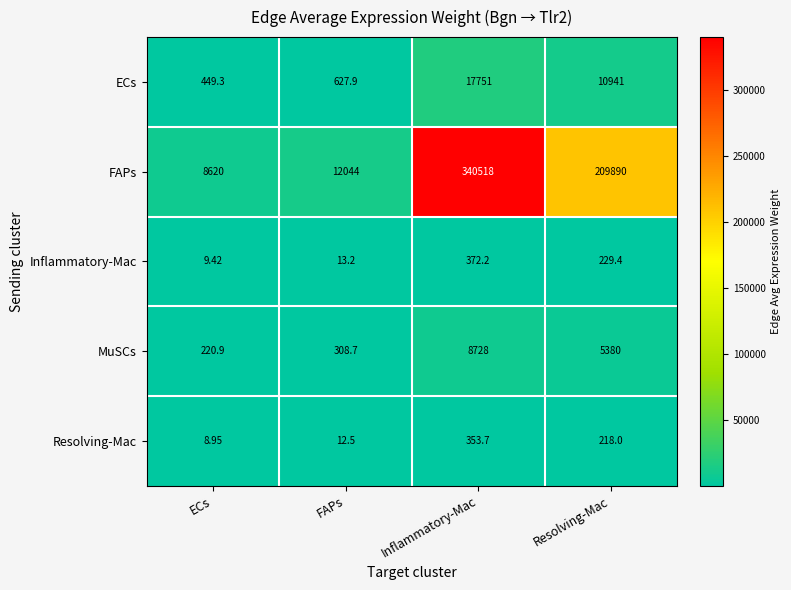

What is the maximum value shown in the chart?

340518.0